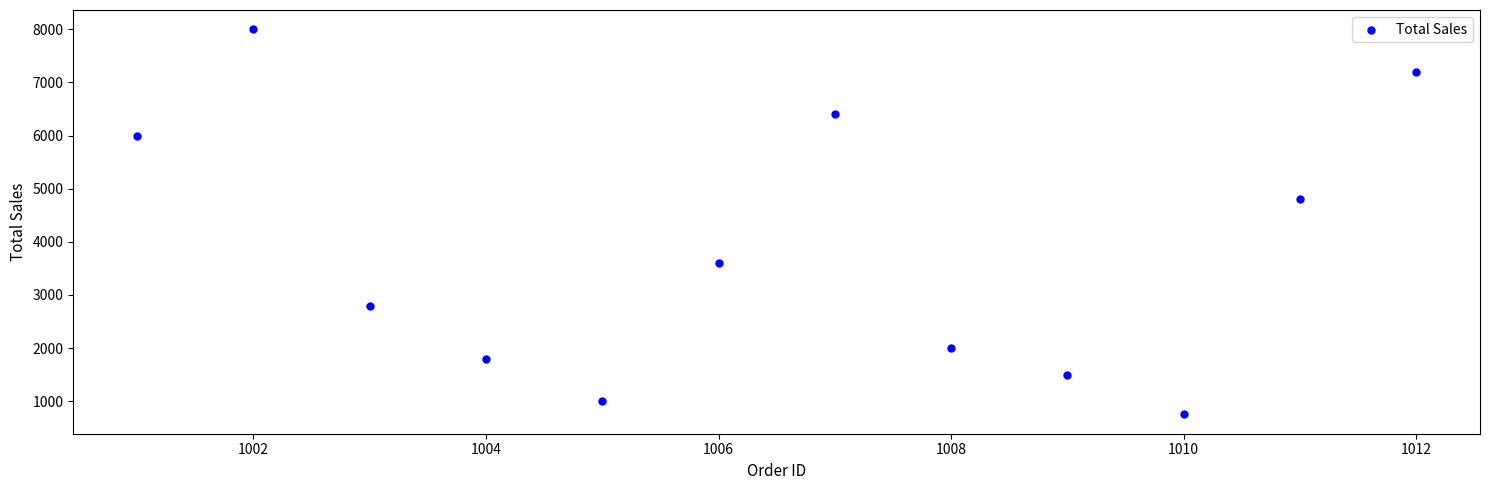

What is the range of Y values (max minus min)?

7250